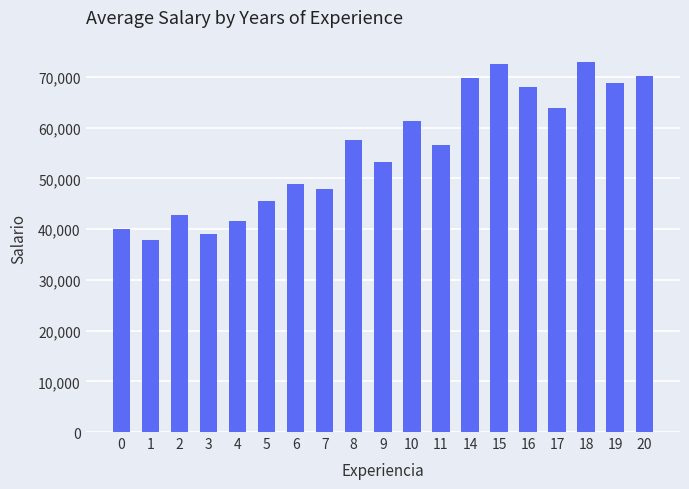

What is the ratio of the value at 2 to the value at 14?

0.6